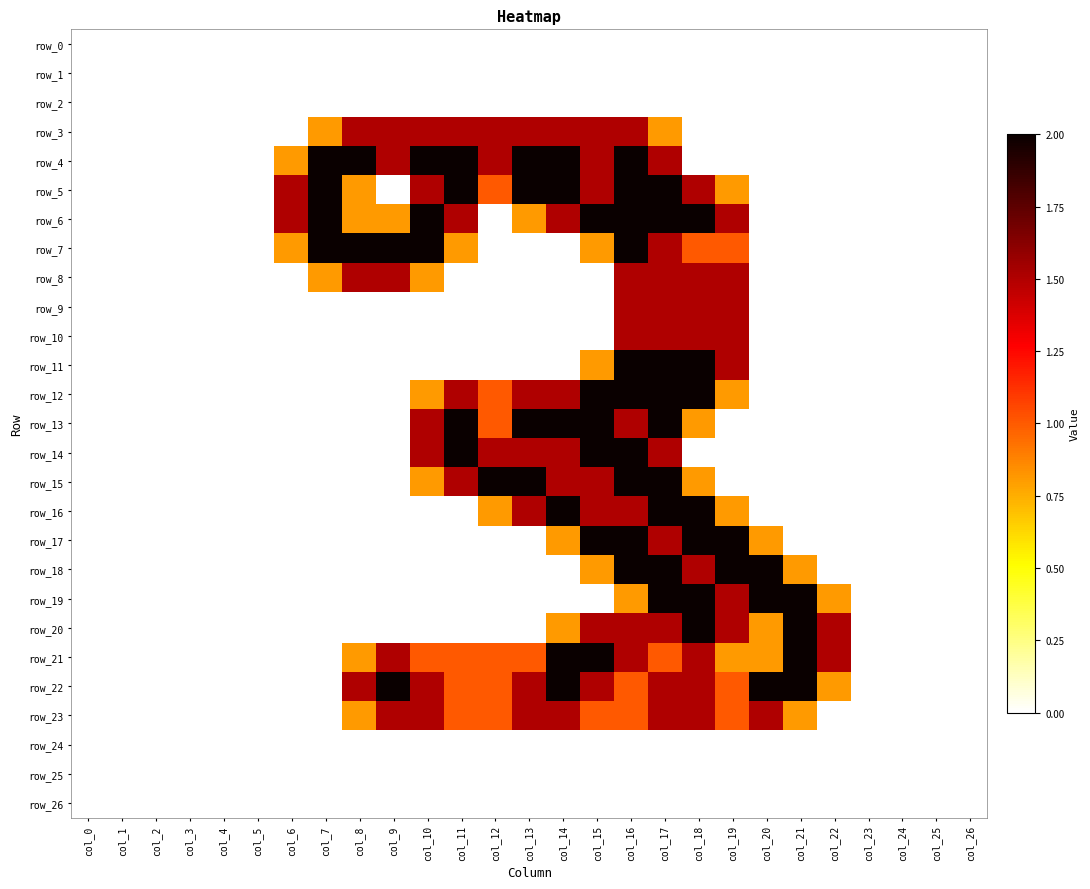

List the series in order of their peak value, highest first.

row_4, row_5, row_6, row_7, row_11, row_12, row_13, row_14, row_15, row_16, row_17, row_18, row_19, row_20, row_21, row_22, row_3, row_8, row_9, row_10, row_23, row_0, row_1, row_2, row_24, row_25, row_26